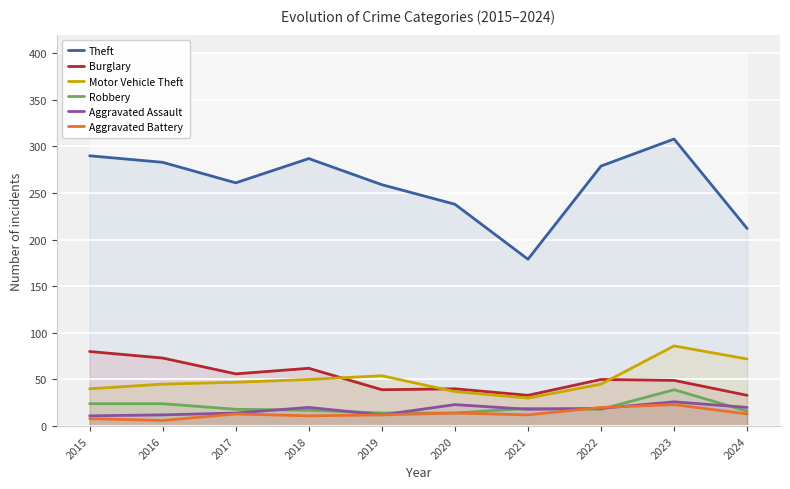

What is the value of the Motor Vehicle Theft point at the 6th from the left?

37